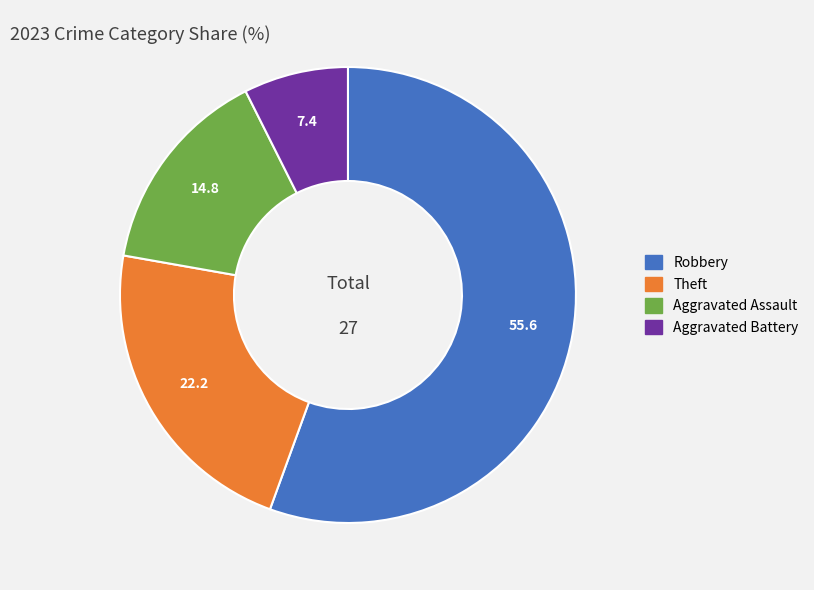

Does any single category account for the majority?

Yes